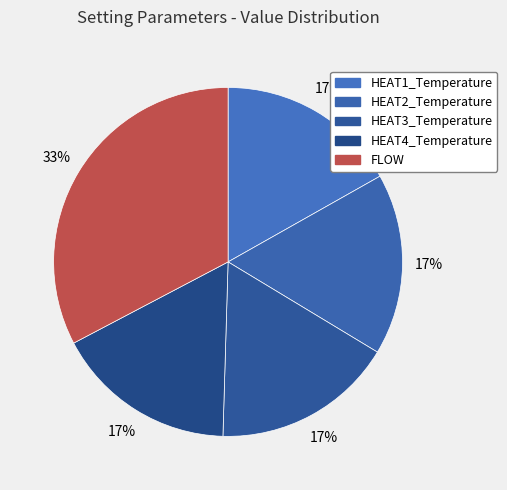

How much of the chart is everything except HEAT2_Temperature?

83.2%